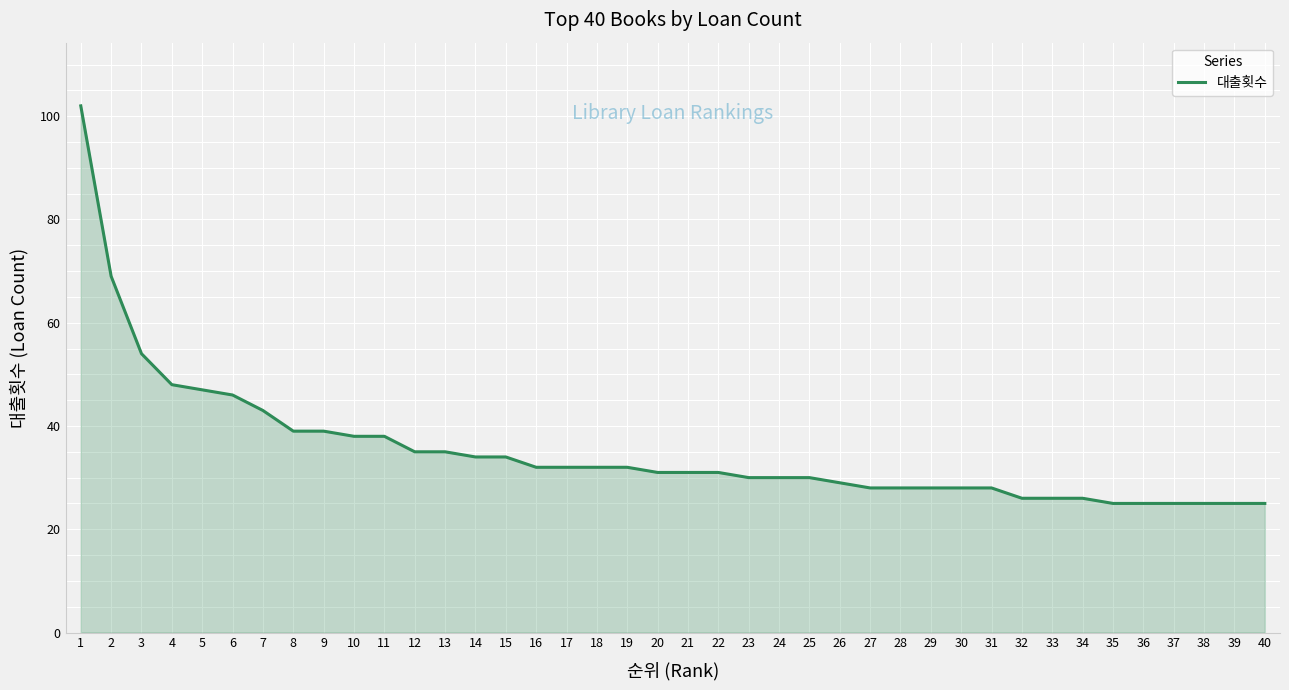

The value at 30 is 7. True or false?

False